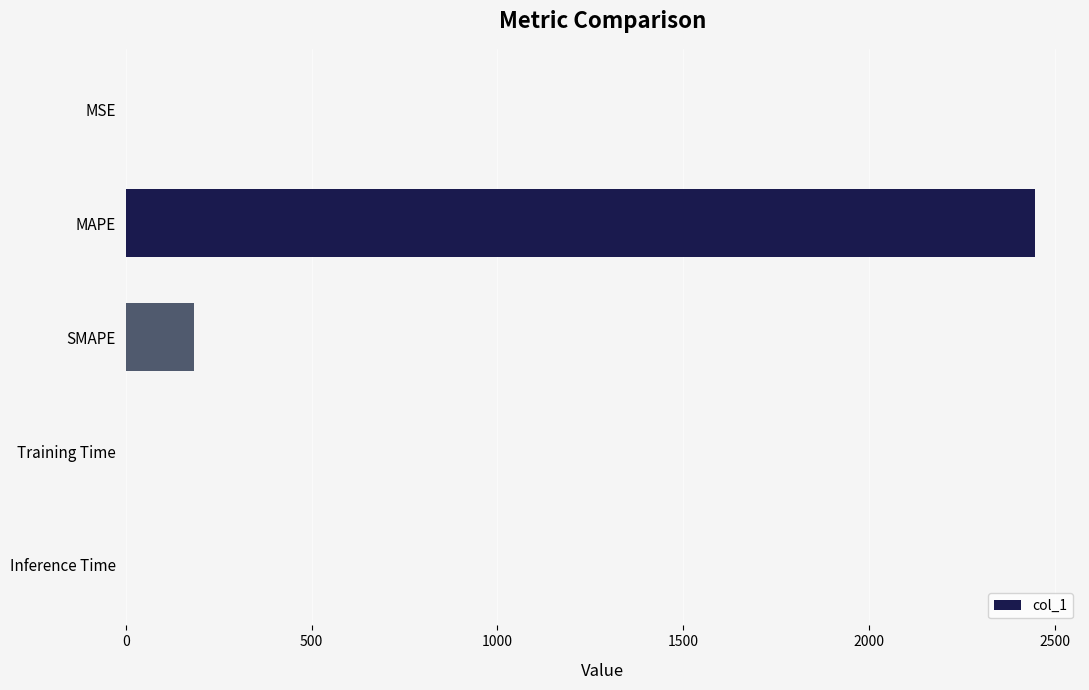

What is the sum of all values?

2630.0